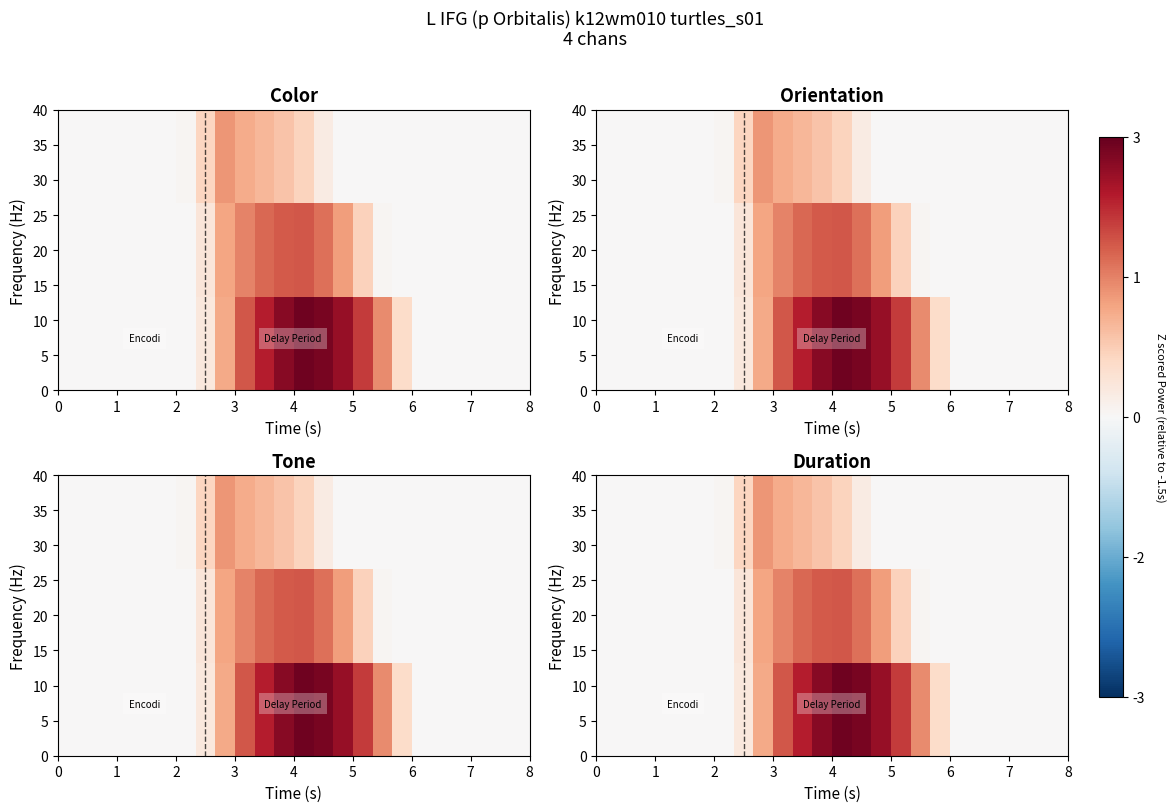

How many categories are shown in the chart?

24